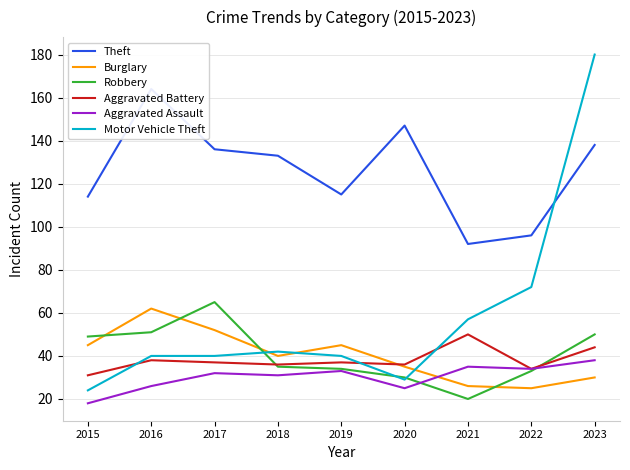

Where is the first local maximum for Motor Vehicle Theft?

2018